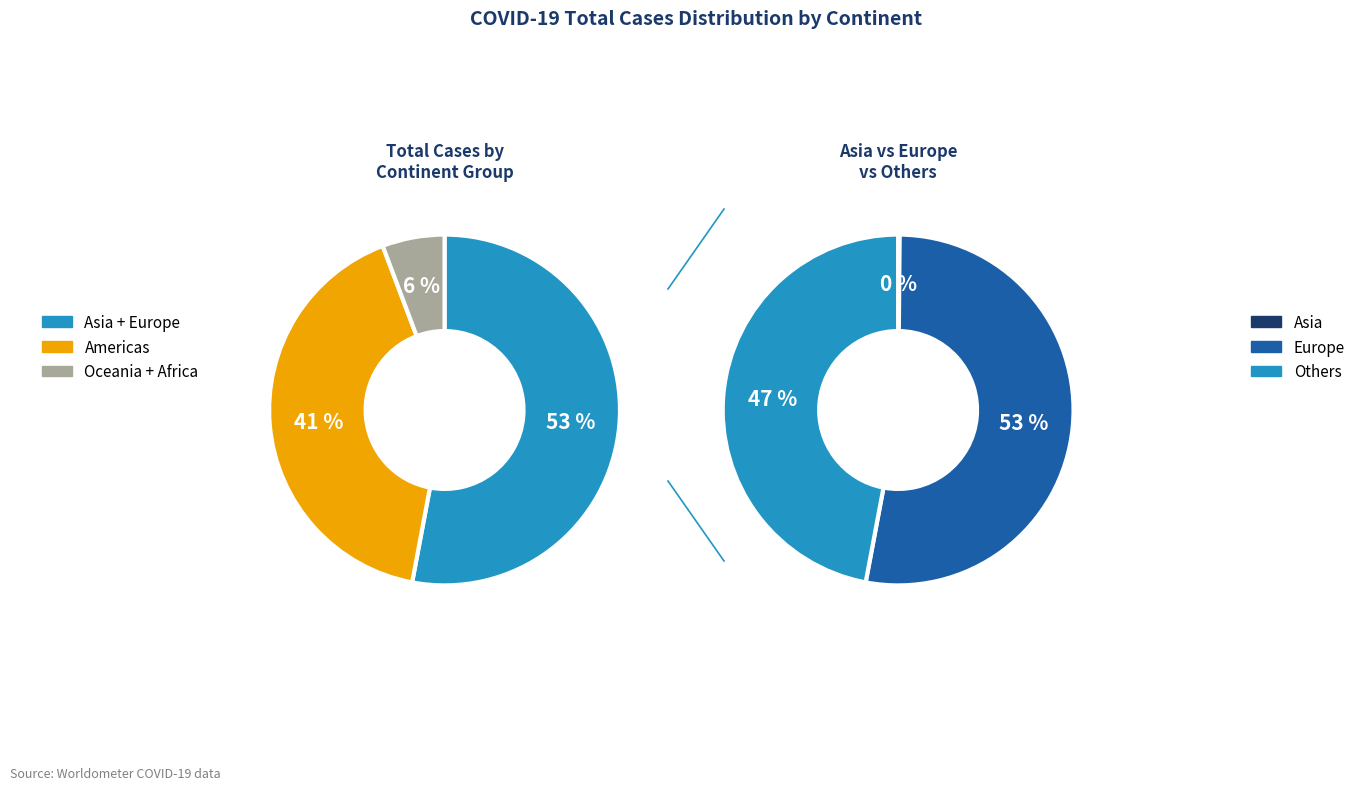

Is there a majority slice in this chart?

Yes